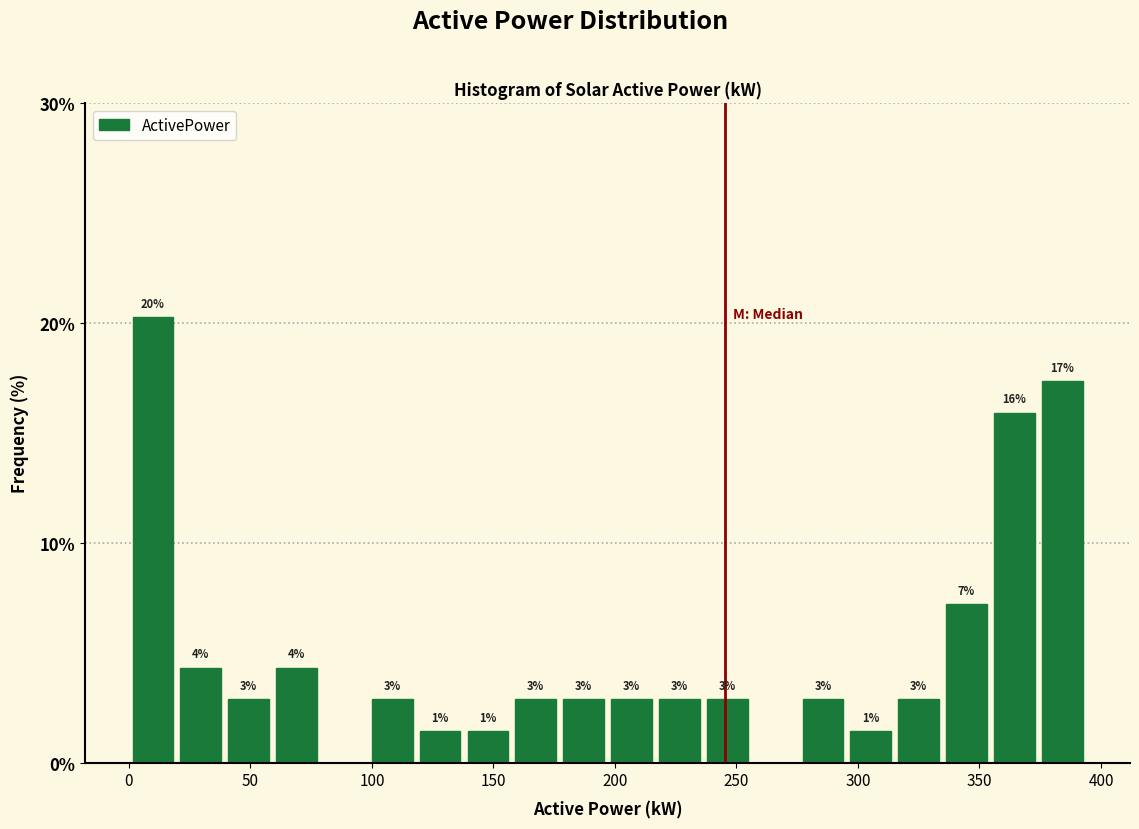

Read against the x-axis, roughly where is the centre of the tallest bar?

10